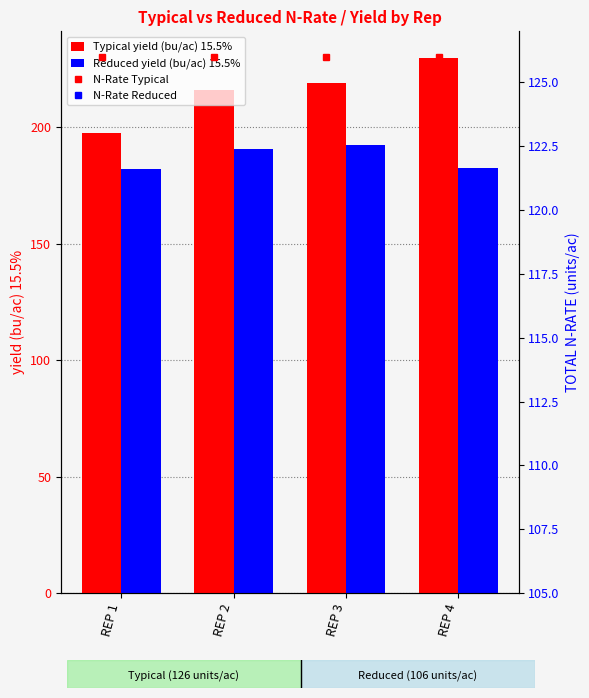

How many data points in Reduced yield (bu/ac) 15.5% are less than 190?

2